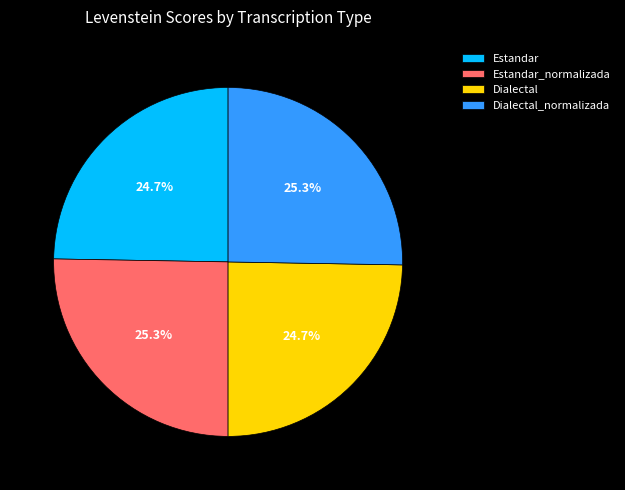

Combined, what portion of the pie is Estandar and Estandar_normalizada?

50.0%